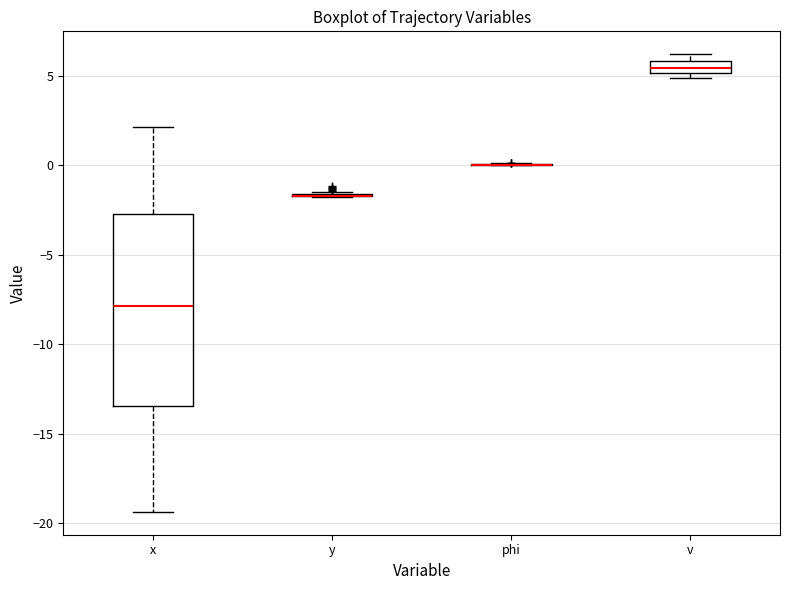

Comparing the boxes themselves (not the whiskers), which one is the tallest?

x